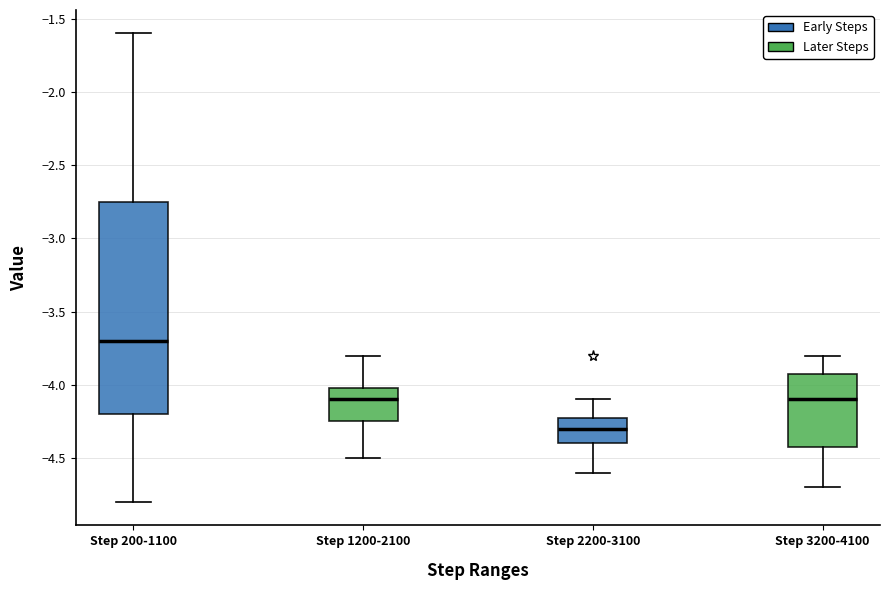

Where does the lower whisker of the box for Step 3200-4100 end on the y-axis? The values are not printed on the chart, so give them approximately, as read against the axis.

-4.70